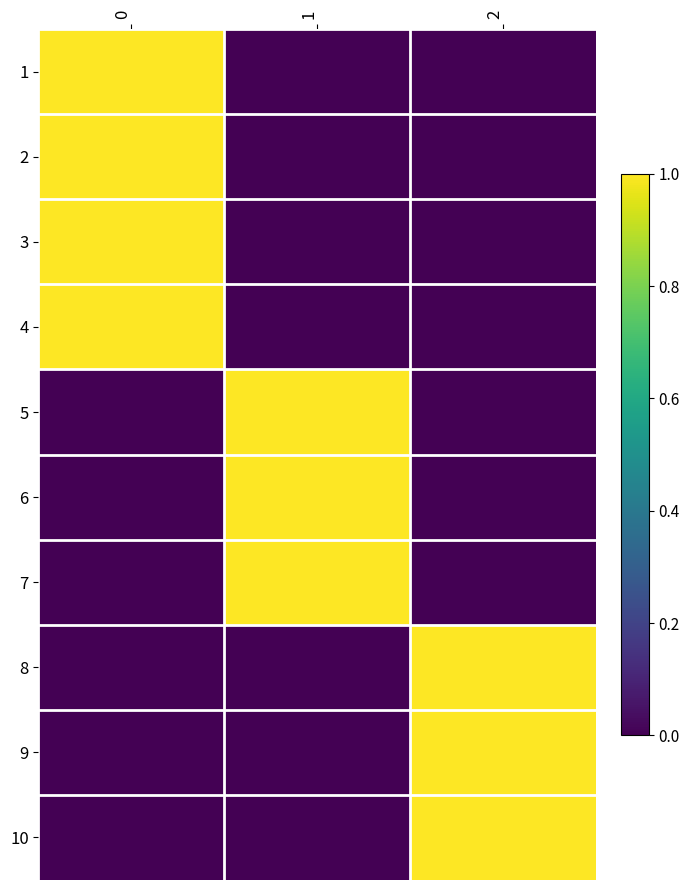

At how many categories does at least one series exceed 0?

3